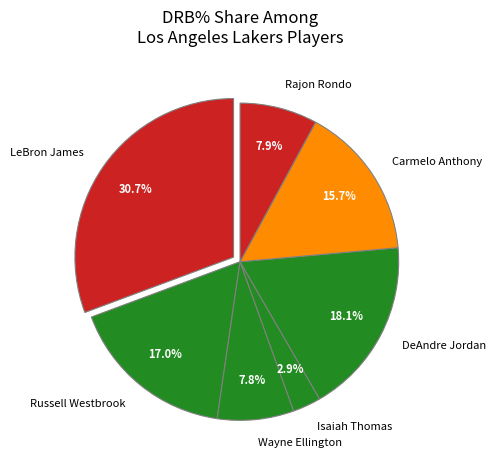

What percentage is the LeBron James slice, to the nearest percent?

31%